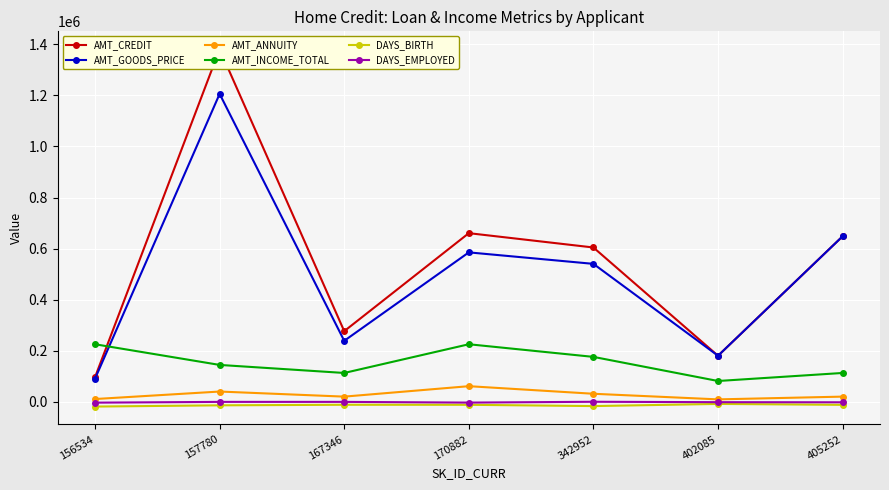

True or false: DAYS_EMPLOYED has more than 1 interior local peaks.

True